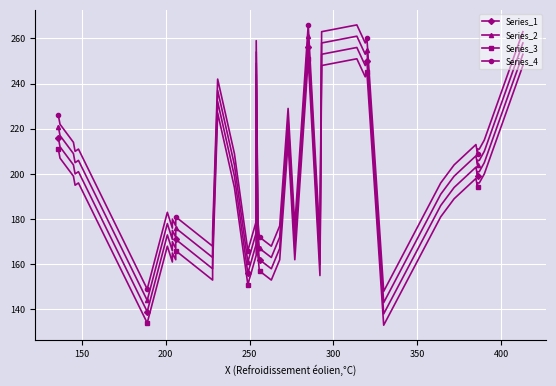

True or false: Series_3 and Series_2 cross at least once.

False